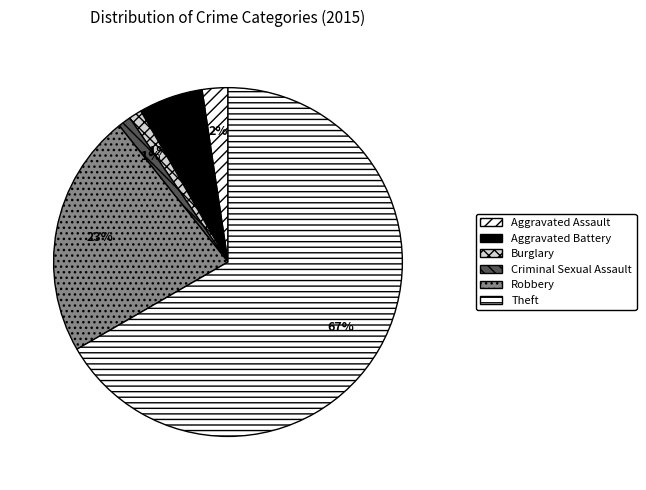

How many slices are in this pie chart?

6